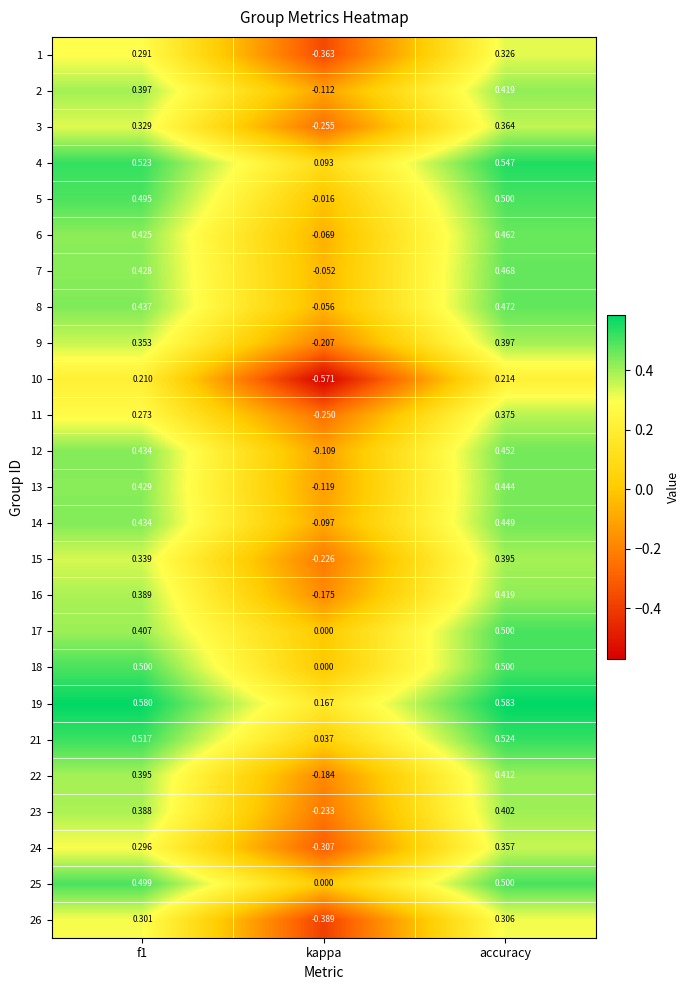

At which label is 23 closest to 0?

kappa